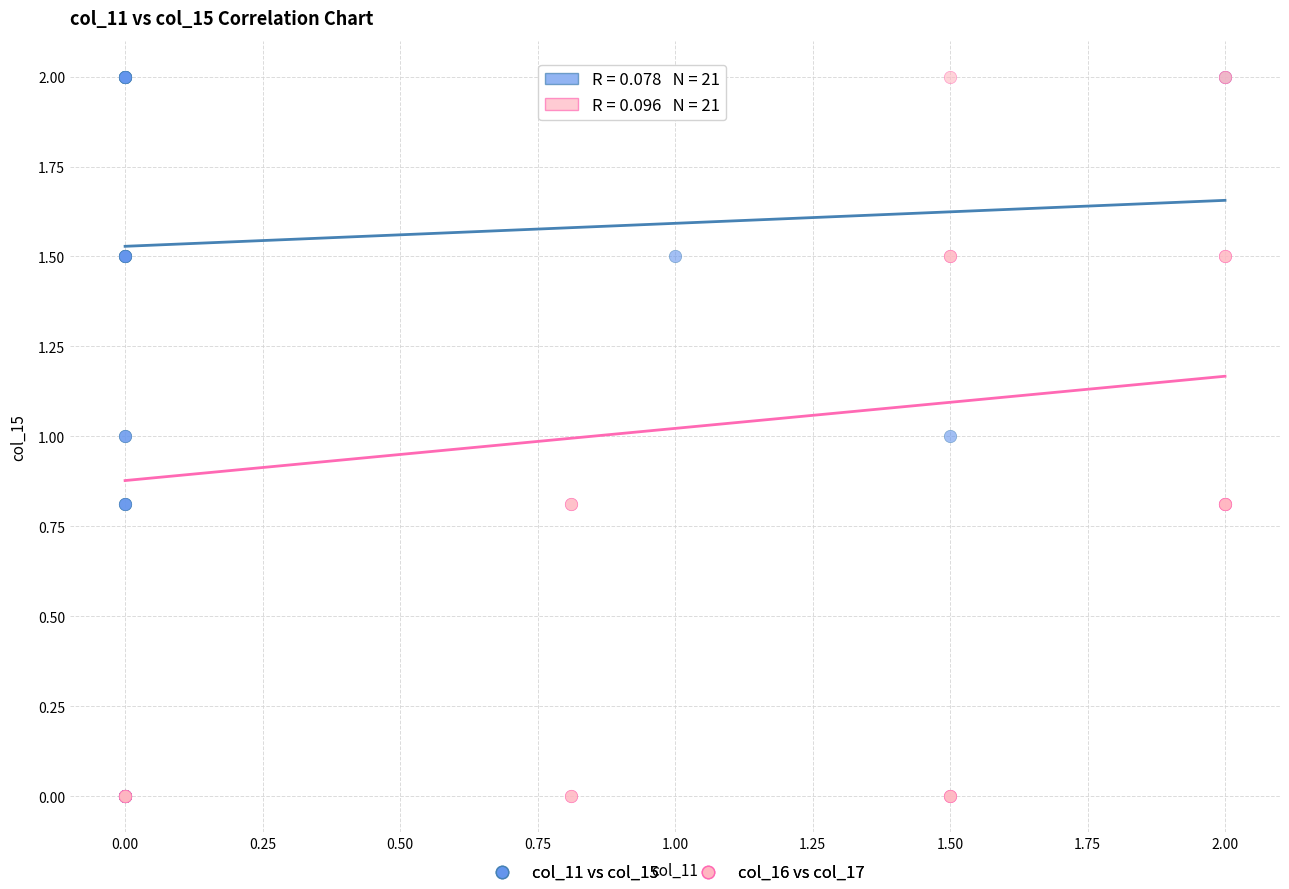

What are all the series names shown in the legend?

col_11 vs col_15, col_16 vs col_17